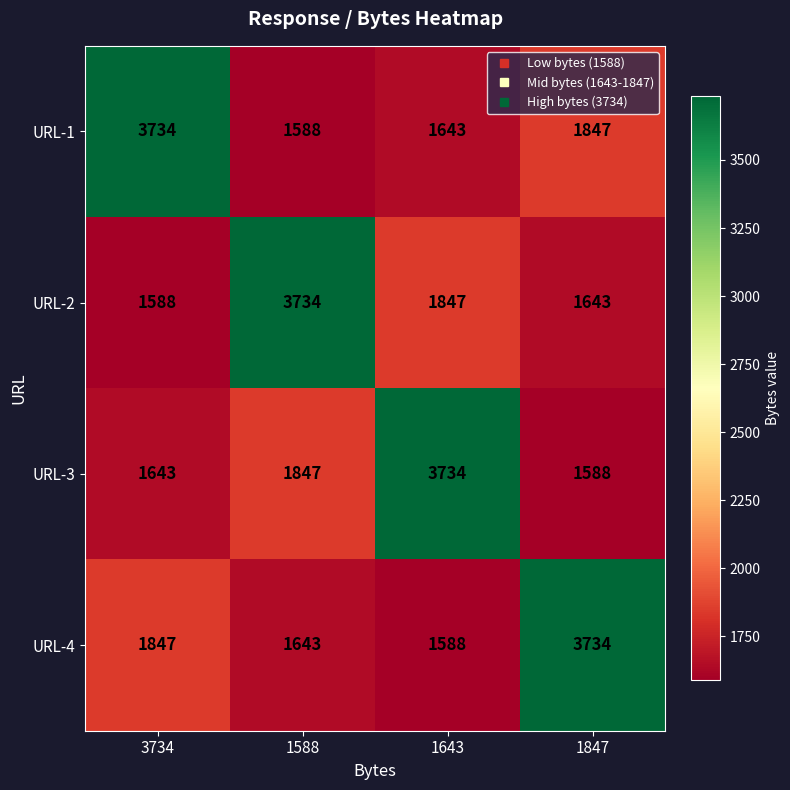

Rank the series at 1643 from highest to lowest value.

URL-3, URL-2, URL-1, URL-4